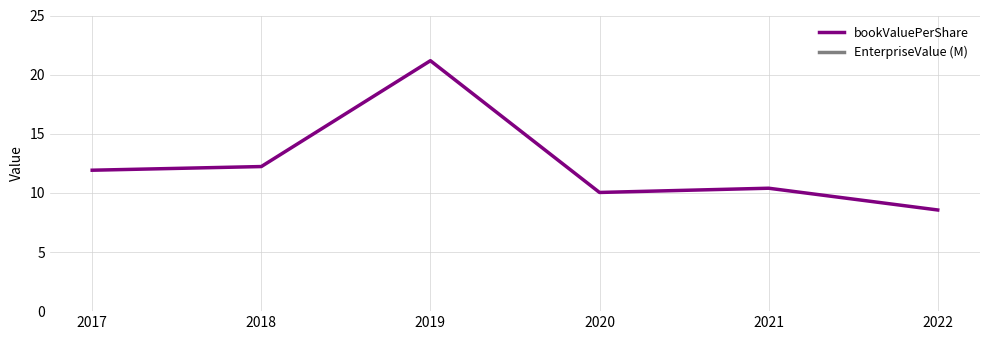

What is the value of the bookValuePerShare point at the 4th from the left?

10.0